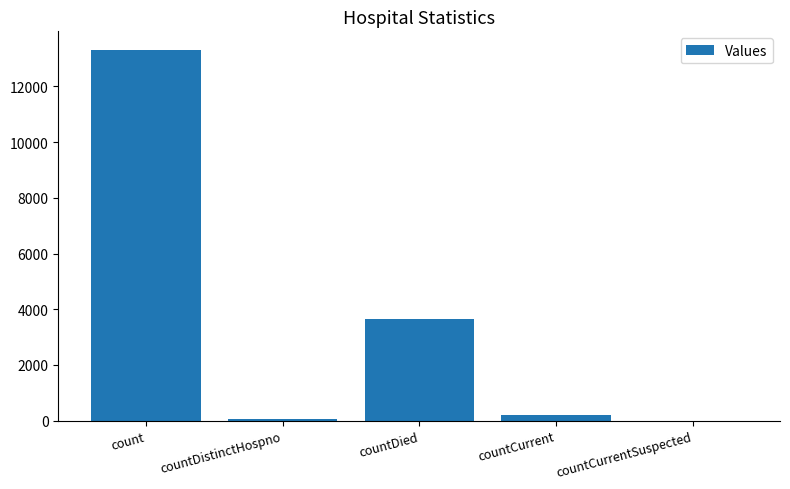

Reading left to right, what are all the values shown in this chart?

count=13312	countDistinctHospno=74	countDied=3666	countCurrent=203	countCurrentSuspected=0